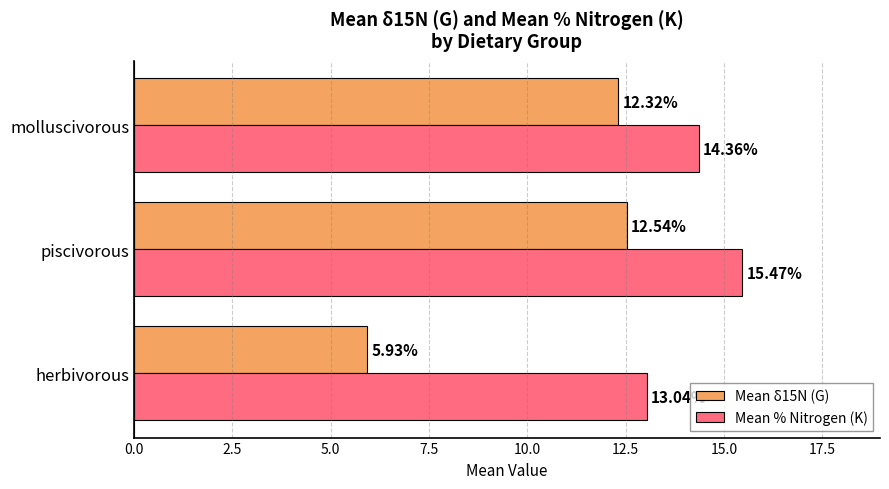

Rank the series by their maximum value, from highest to lowest.

Mean % Nitrogen (K), Mean δ15N (G)